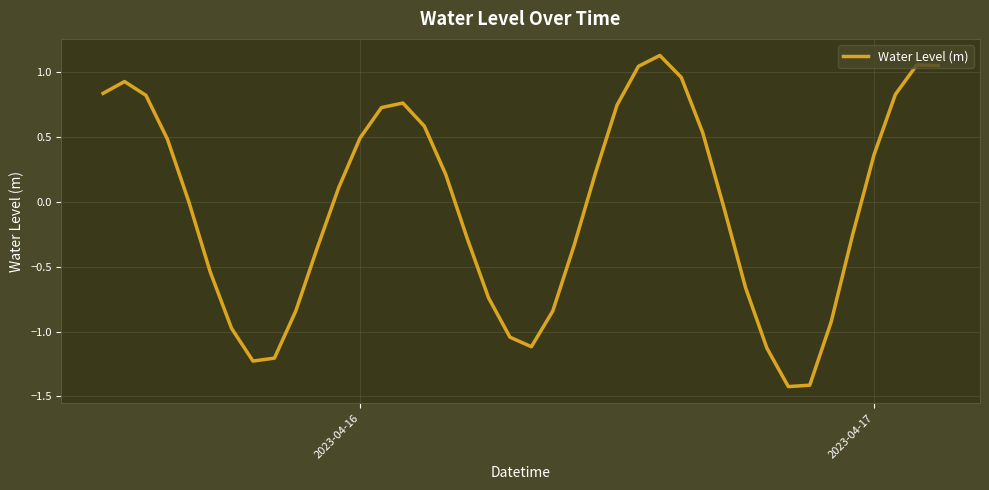

What is the difference between the maximum and minimum values?

2.5